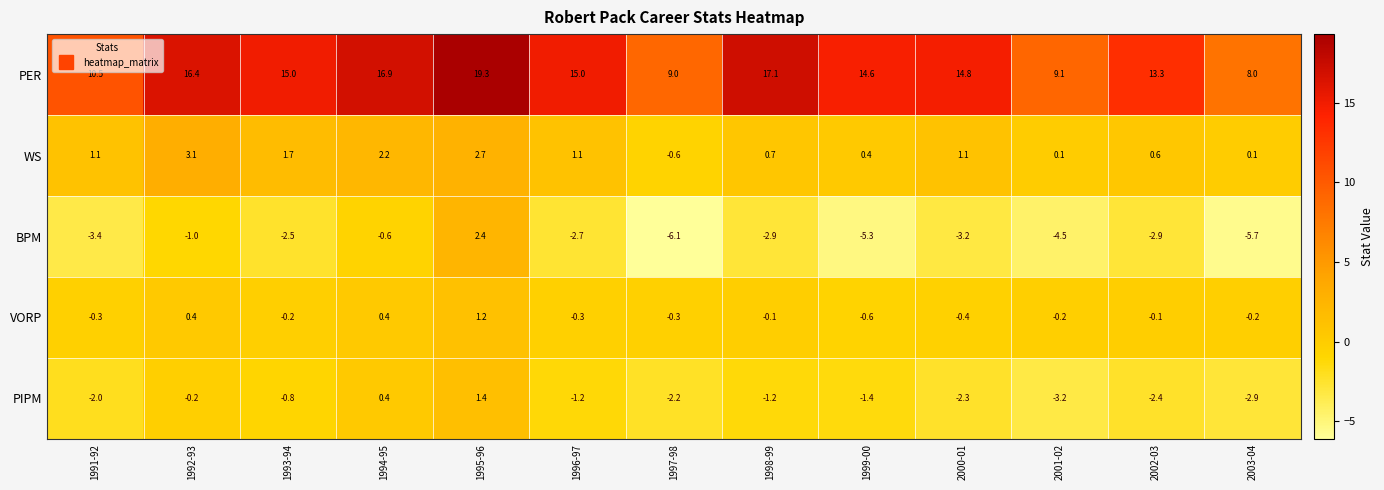

How many values in the WS series exceed 1?

7